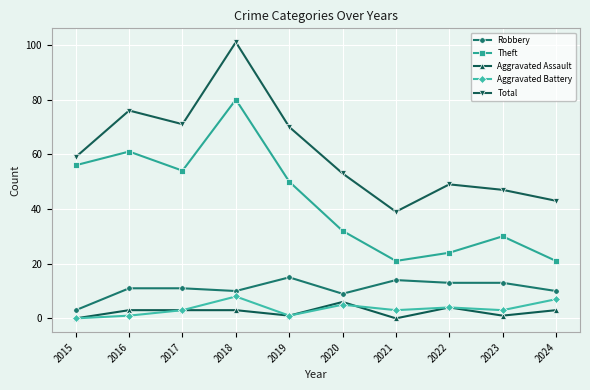

What is the spread (max minus min) of values at 2020?

48